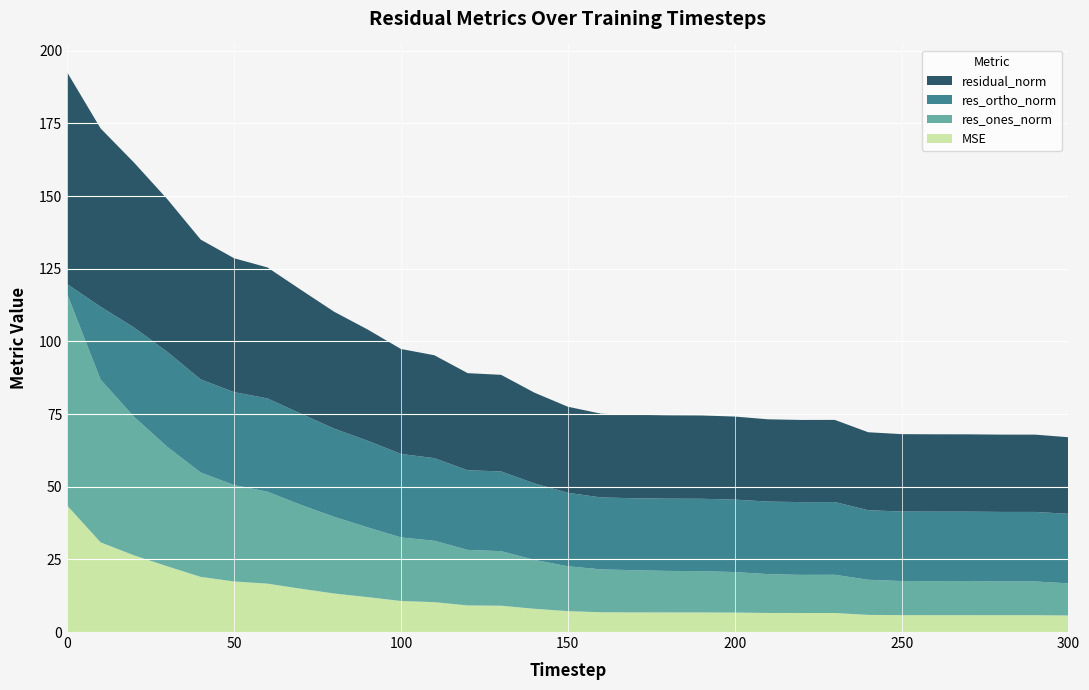

Reading left to right, transcribe all the data shown in this chart.

mse: 43.5	30.9	26.4	22.6	19.0	17.4	16.7	14.9	13.3	12.0	10.7	10.3	9.2	9.1	8.0	7.2	6.8	6.8	6.7	6.7	6.7	6.6	6.6	6.6	5.9	5.8	5.8	5.8	5.8	5.8	5.7
res_ones_norm: 72.8	56.0	47.7	41.1	35.9	33.2	31.6	28.9	26.4	24.0	21.9	21.1	19.1	18.8	16.8	15.4	14.8	14.5	14.3	14.2	13.9	13.4	13.1	13.2	12.1	11.7	11.7	11.8	11.6	11.6	11.1
res_ortho_norm: 3.5	25.1	30.7	32.7	32.0	32.0	32.1	31.4	30.4	29.8	28.7	28.4	27.4	27.4	26.3	25.3	24.8	24.8	24.9	24.9	24.9	25.0	25.0	25.0	23.9	23.9	23.9	23.9	23.9	23.9	23.9
residual_norm: 72.9	61.4	56.7	52.5	48.1	46.1	45.1	42.6	40.2	38.3	36.1	35.4	33.4	33.2	31.2	29.6	28.8	28.7	28.7	28.7	28.6	28.3	28.3	28.3	26.8	26.6	26.6	26.6	26.6	26.6	26.4